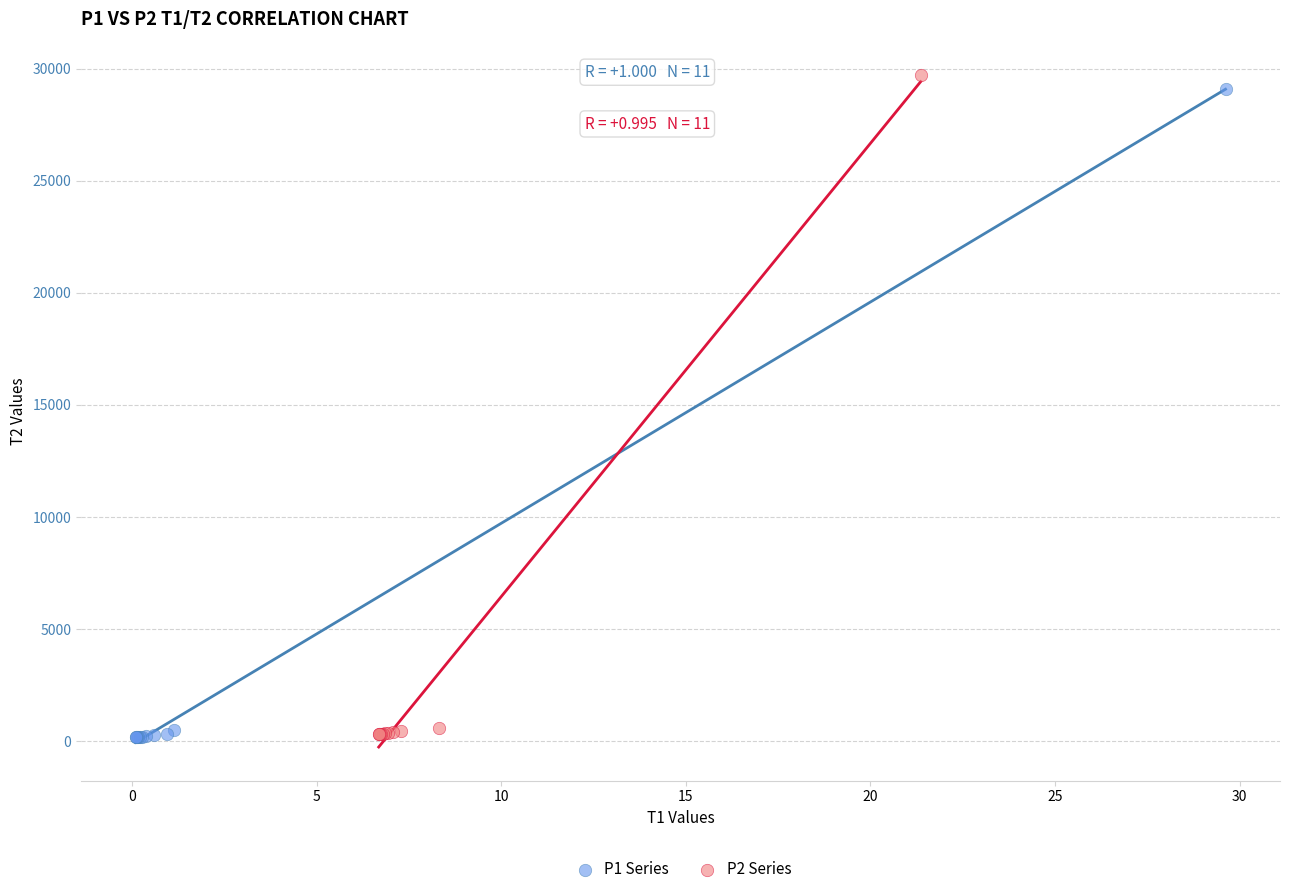

Which series has the largest Y range (max minus min)?

P2 Series